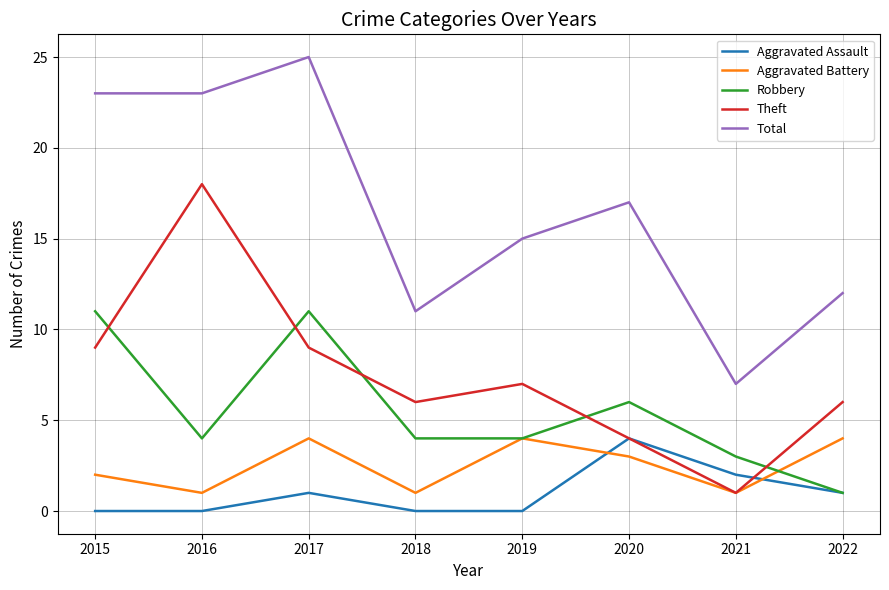

Does the chart have visible grid lines?

Yes